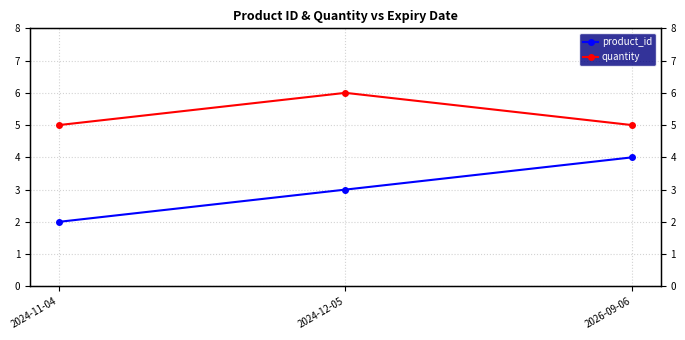

Where does the product_id series first go above 3?

2026-09-06